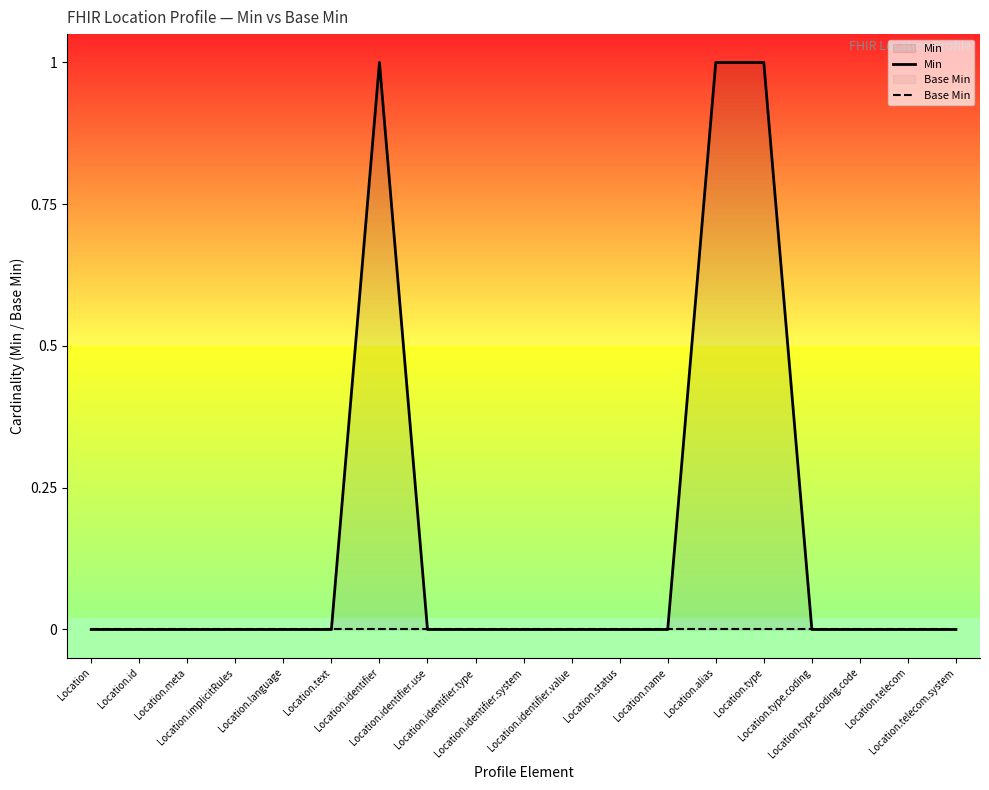

Does the chart display data point markers on the line(s)?

No